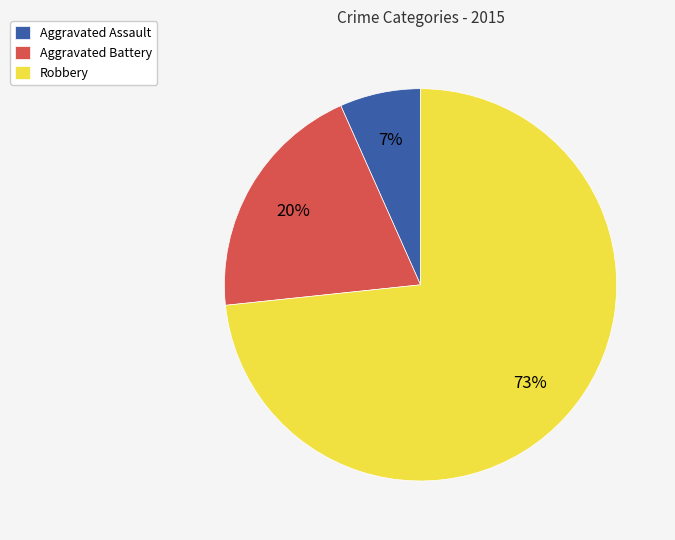

Is it true that Aggravated Battery is 20% of the pie?

True